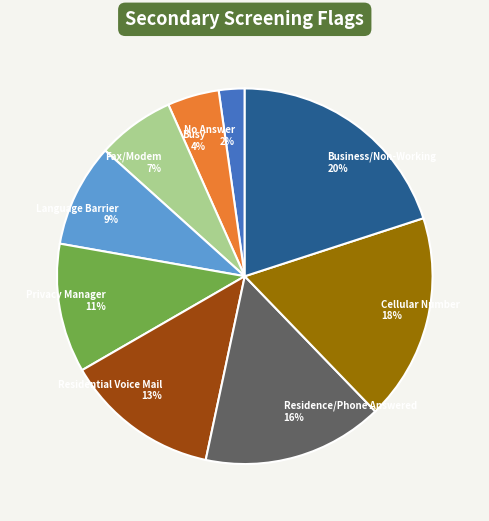

To the nearest percent, what is the difference between the Residential Voice Mail 13% and Privacy Manager 11% slice percentages?

2%